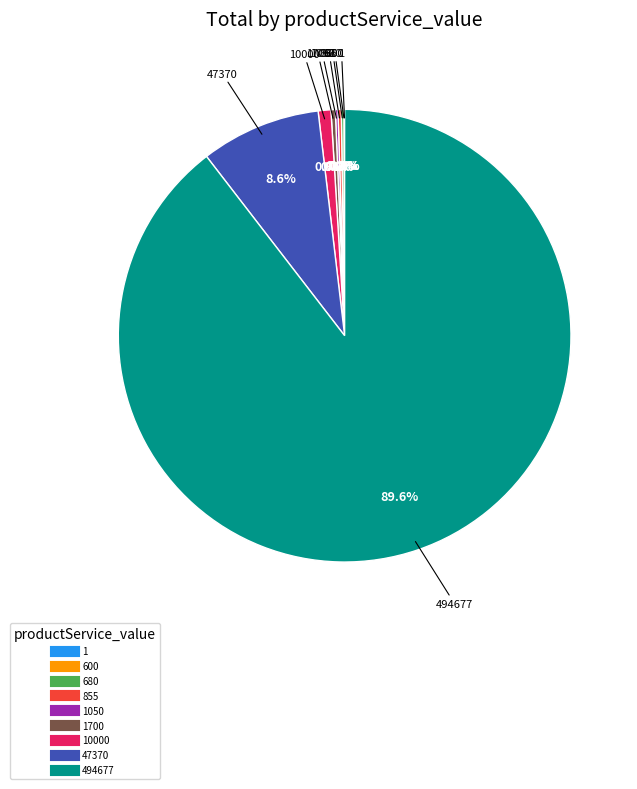

Is there any slice that represents more than half of the pie?

Yes